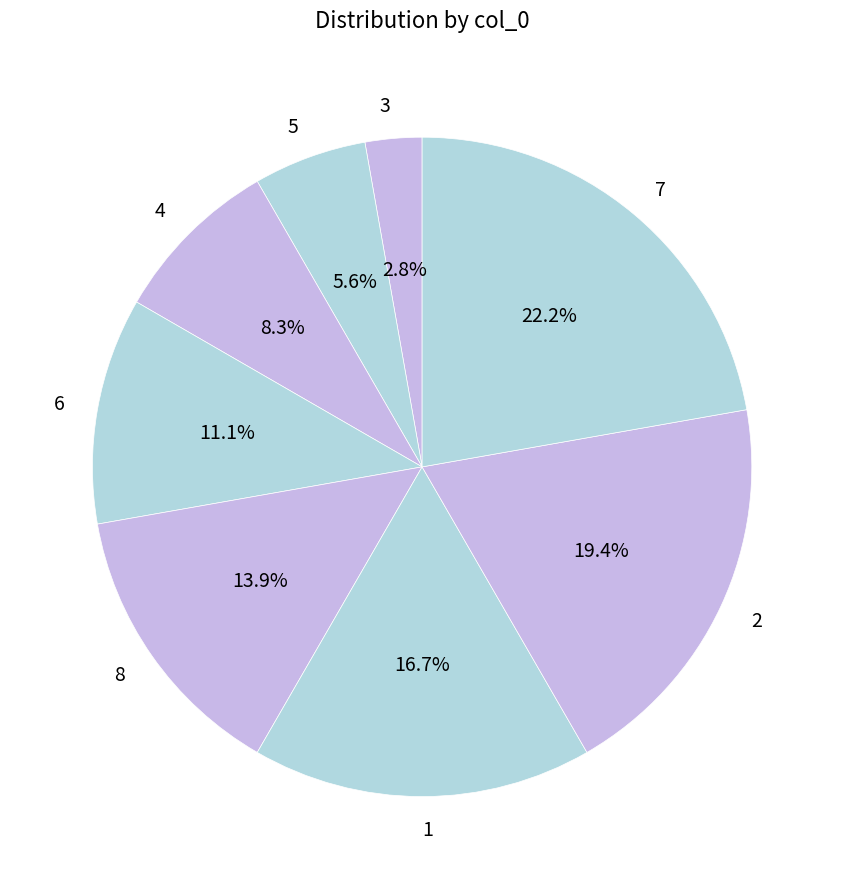

Combined, do 1 and 7 account for over 50%?

No